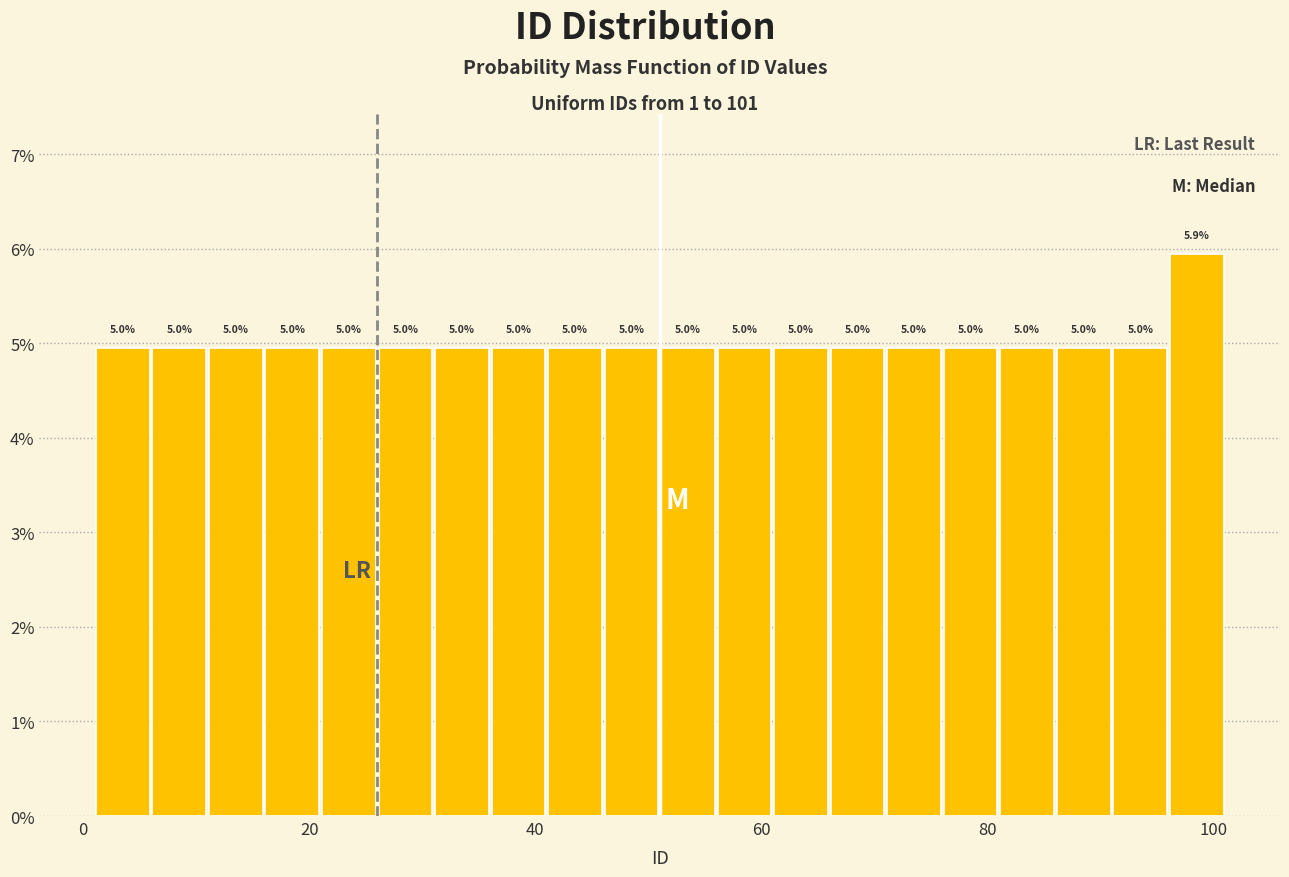

Read against the x-axis, roughly where is the centre of the tallest bar?

98